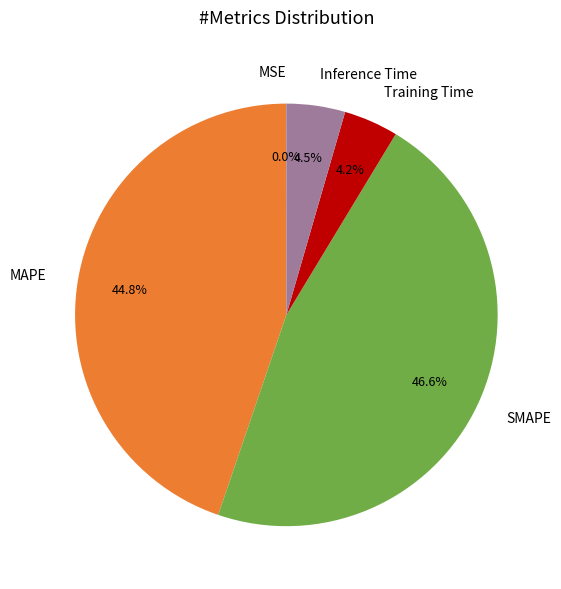

Does SMAPE represent more than half of the total?

No